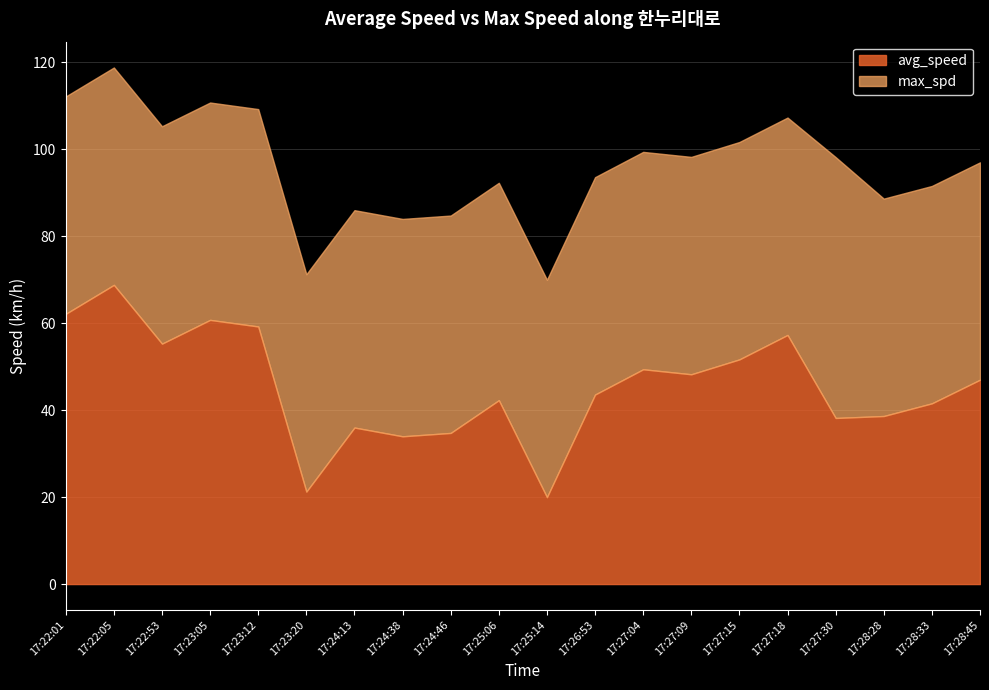

What is the sum of the max_spd values at 17:22:01 and 17:27:04?

100.0